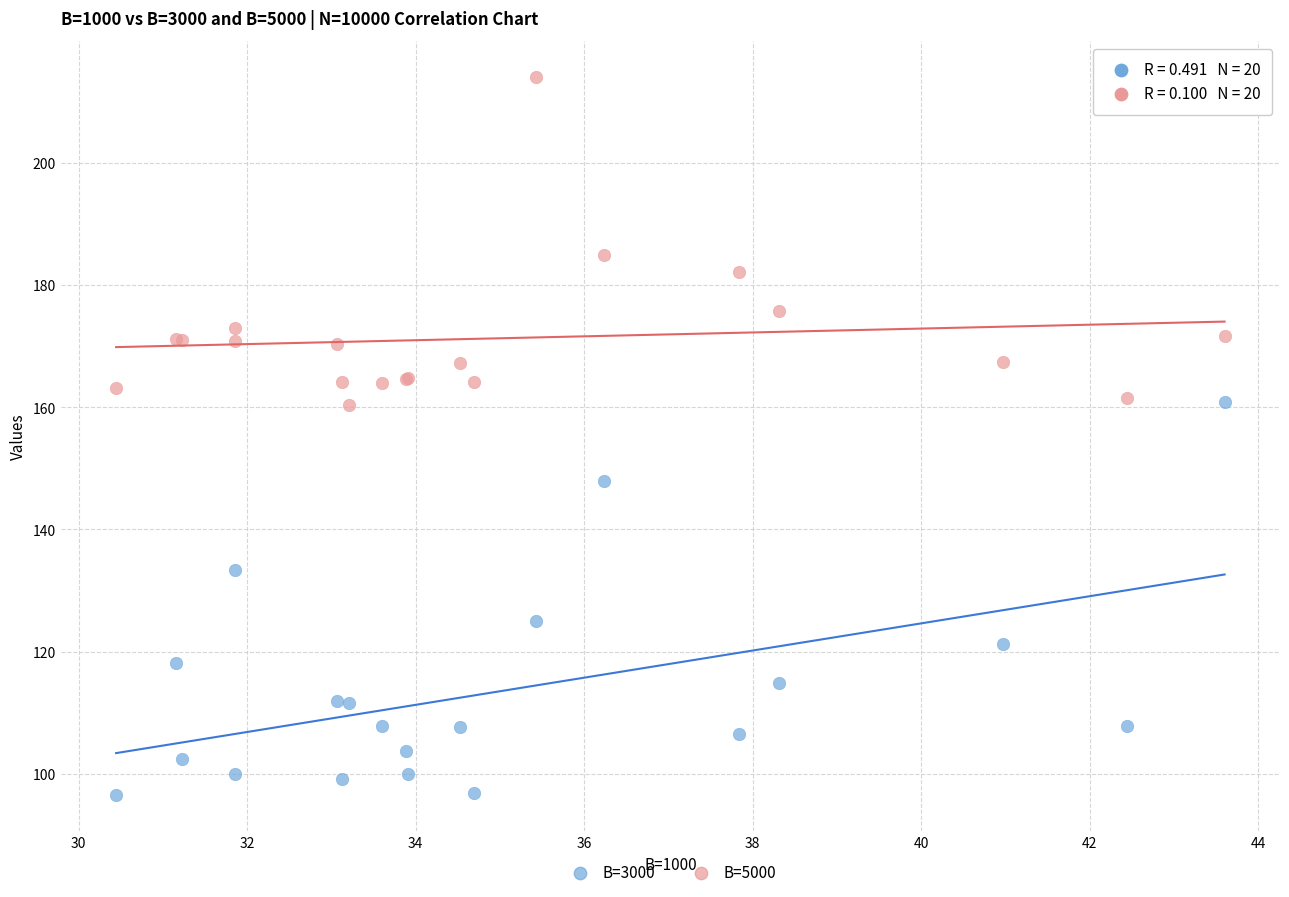

In the B=5000 series, what Y value is closest to 187?

184.9